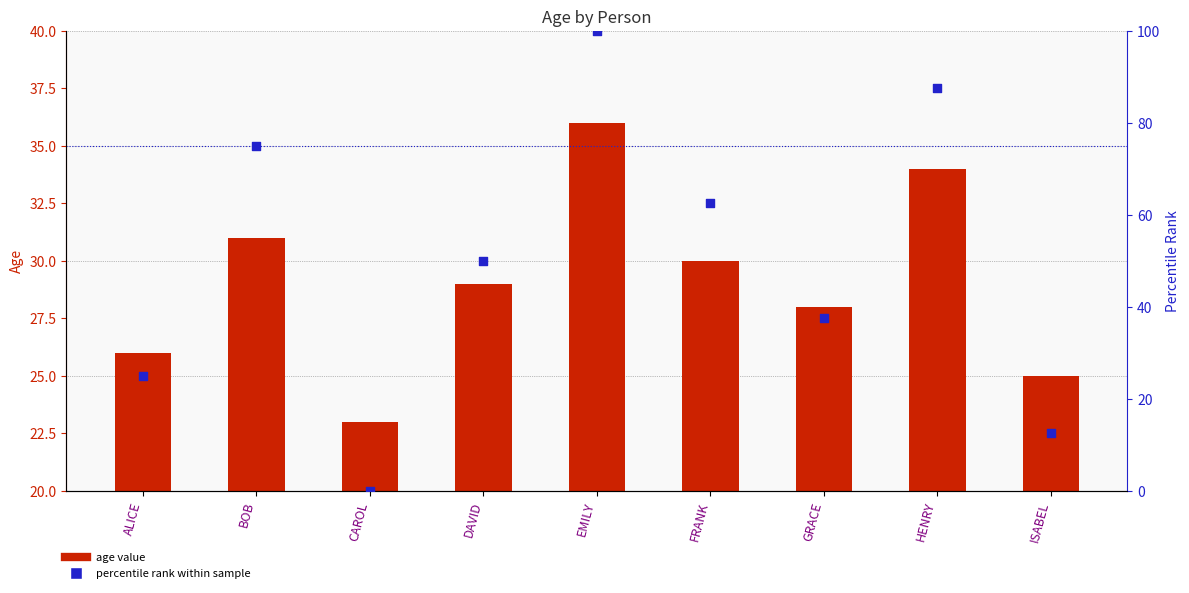

Which series has the largest total across all categories?

percentile rank within sample